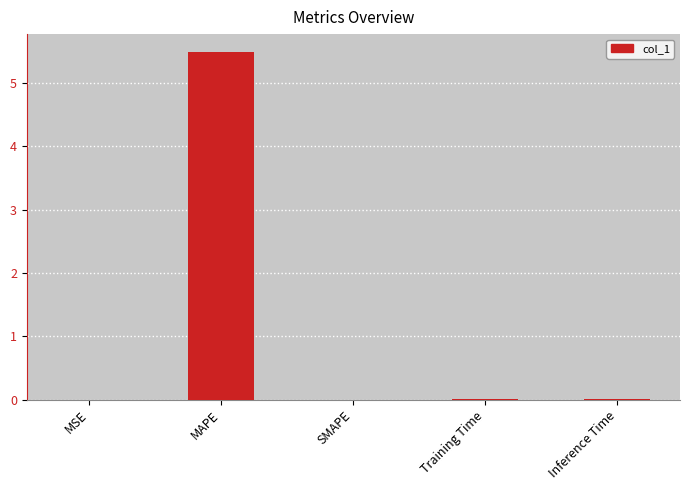

Which label corresponds to the largest value in the chart?

MAPE